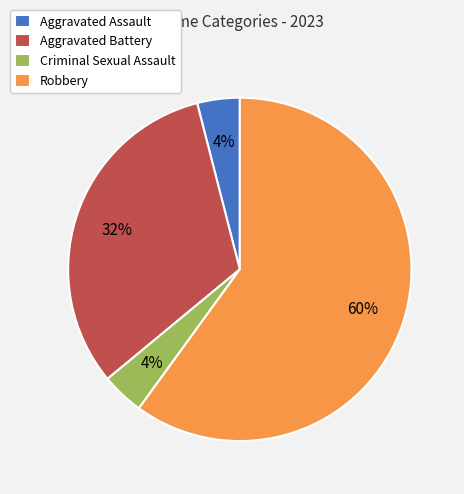

Approximately how many times larger is the value at Aggravated Assault compared to Robbery?

0.1